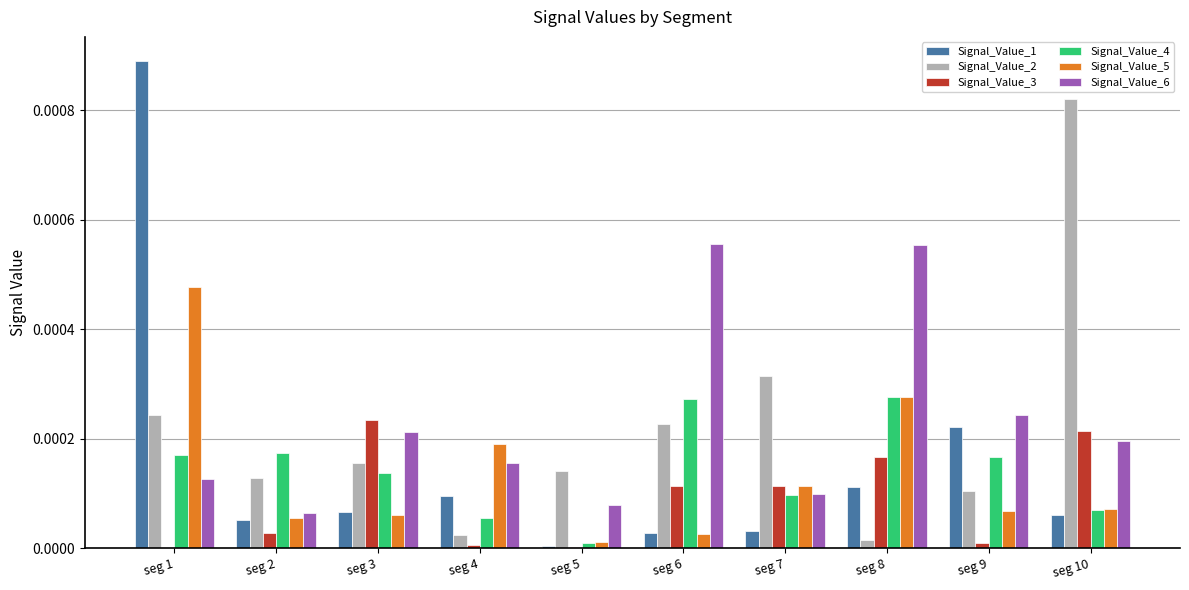

At which label is Signal_Value_5 closest to 0?

seg 5